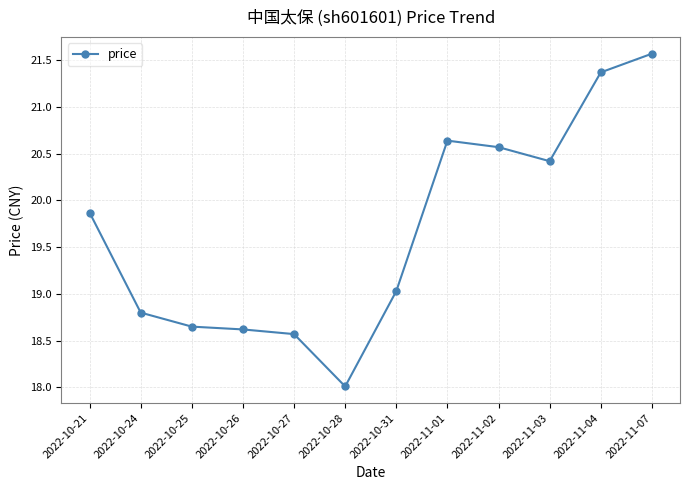

What is the sum of the values at 2022-10-25 and 2022-11-03?

39.1